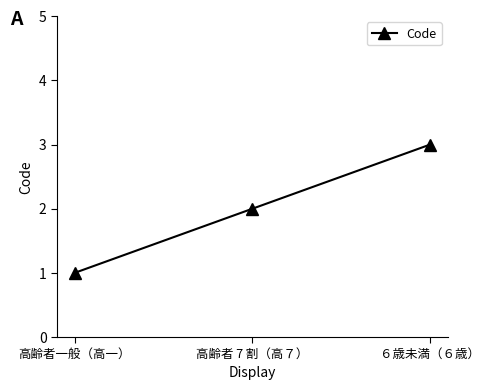

What is the difference between the maximum and second lowest values?

1